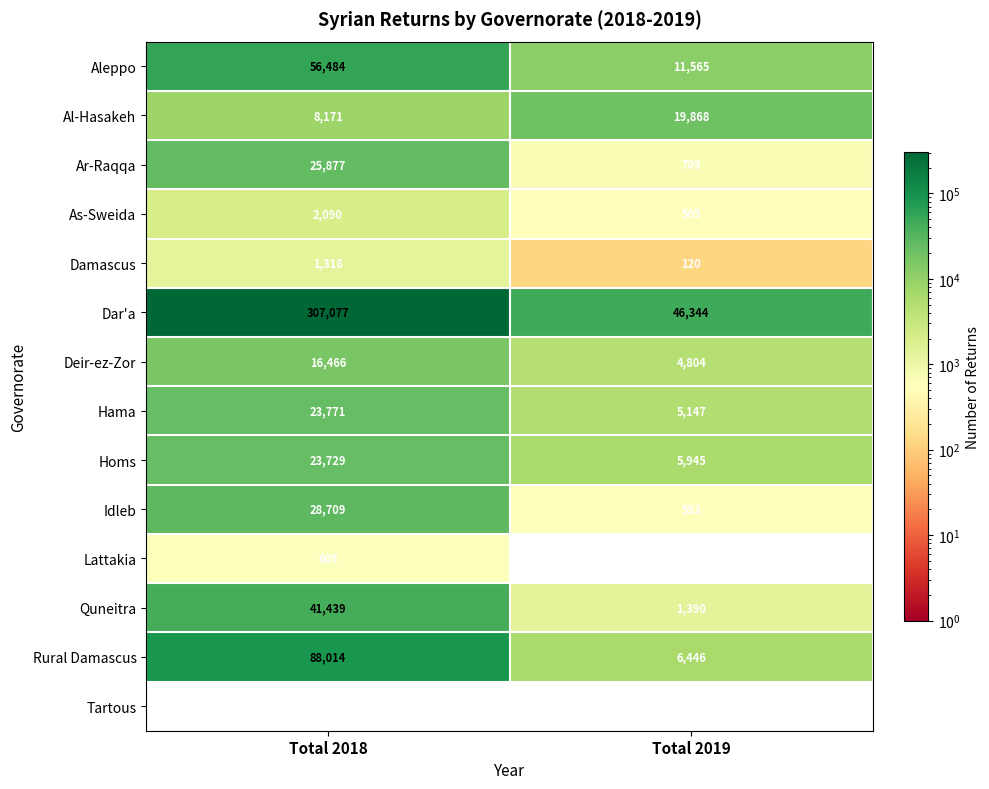

Which series has the largest total across all categories?

Dar'a